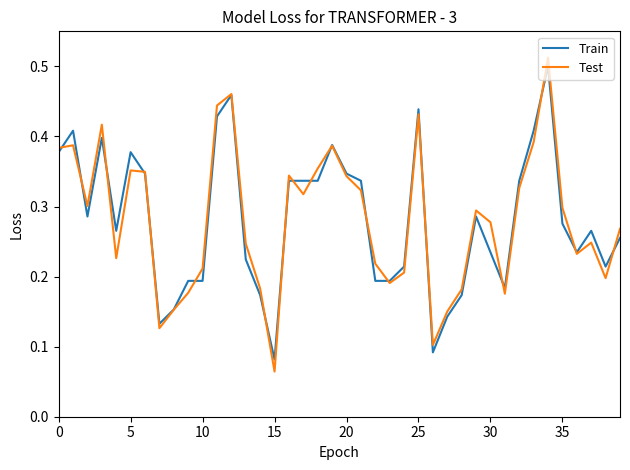

Which series has the widest spread of values?

Test